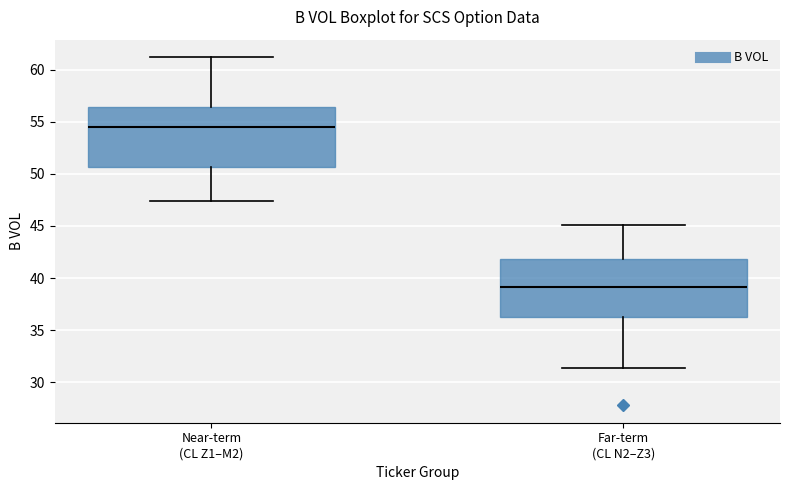

Reading left to right, read every box against the y-axis: the position of its median line, the range the box covers, and the ends of its whiskers. The values are not printed on the chart, so give them approximately, as read against the axis.

Near-term (CL Z1–M2): median 54.5, box 50.5 to 56.5, whiskers 47.5 to 61.0
Far-term (CL N2–Z3): median 39.0, box 36.5 to 42.0, whiskers 31.5 to 45.0